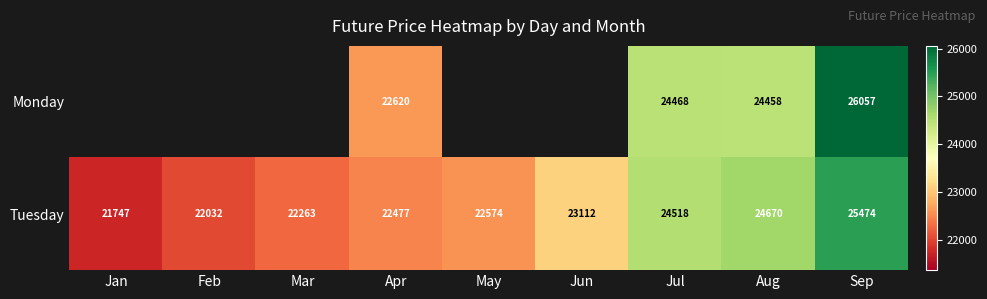

Rank the series at Apr from highest to lowest value.

Monday, Tuesday